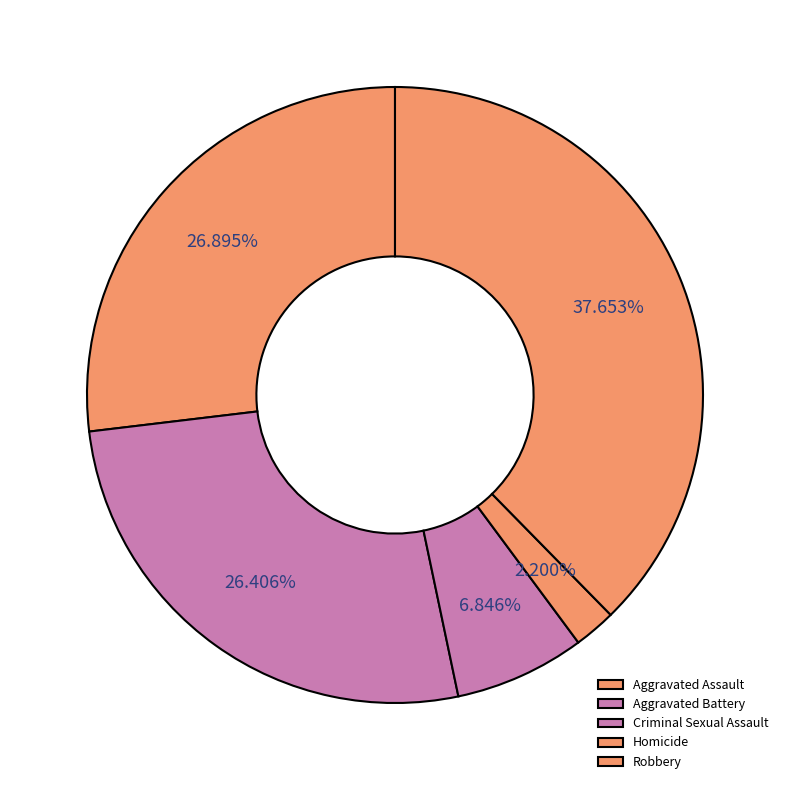

What is the smallest slice in the pie chart?

Homicide